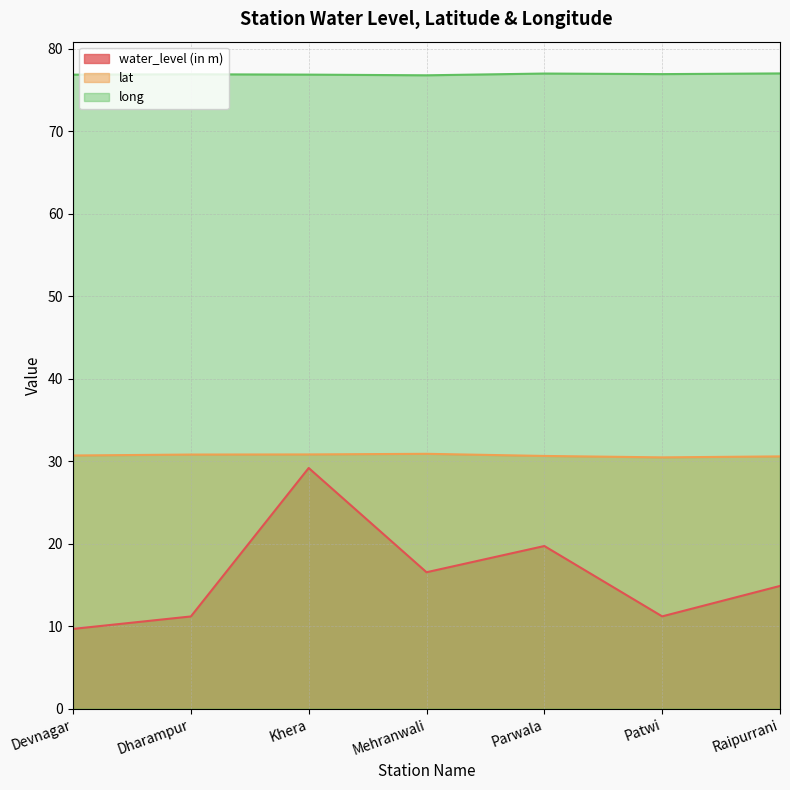

At which label does lat reach its peak?

Mehranwali